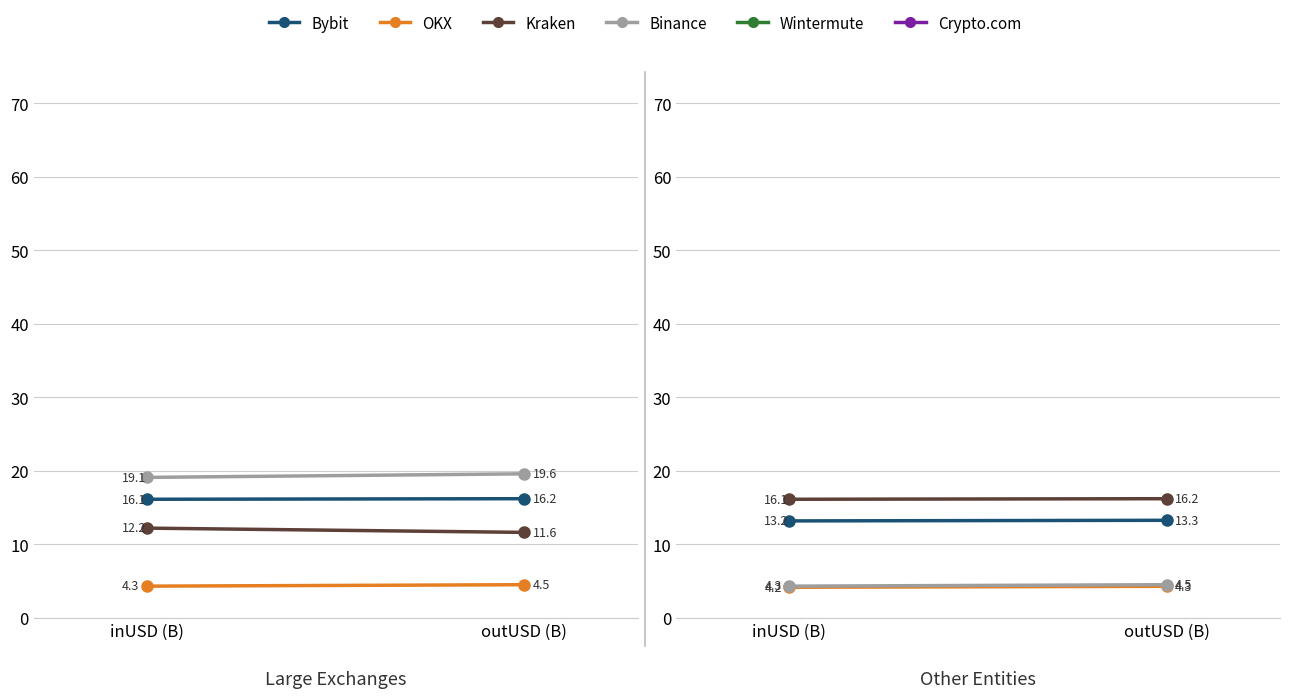

How many Crypto.com values are between 4 and 5?

2